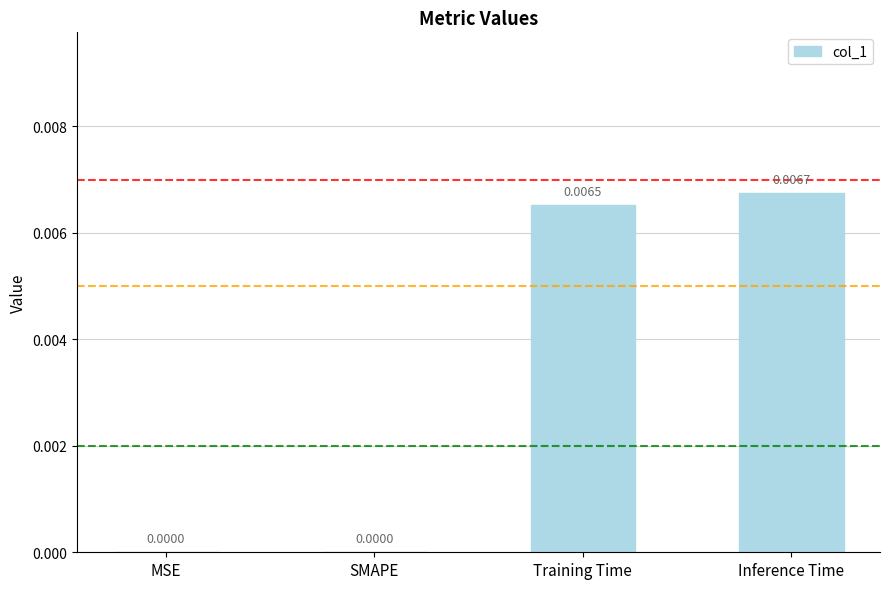

Count the values in the range 0 to 1.

4